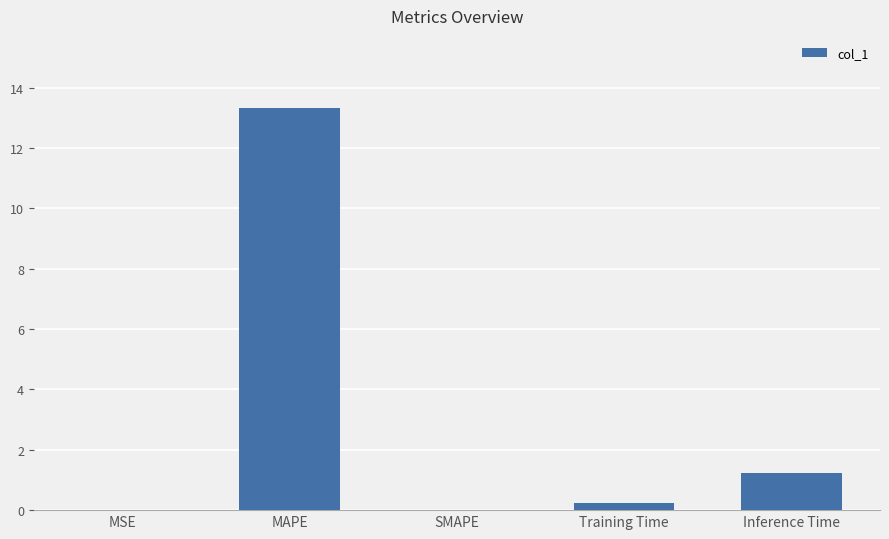

The value at Training Time is 0.2. True or false?

True